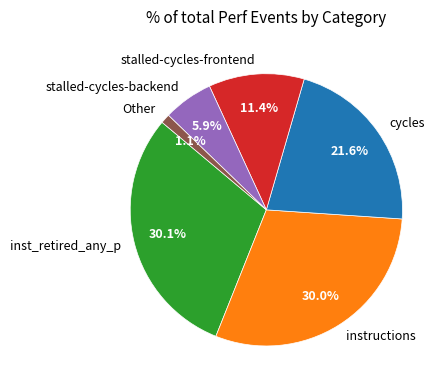

What is the smallest slice in the pie chart?

Other